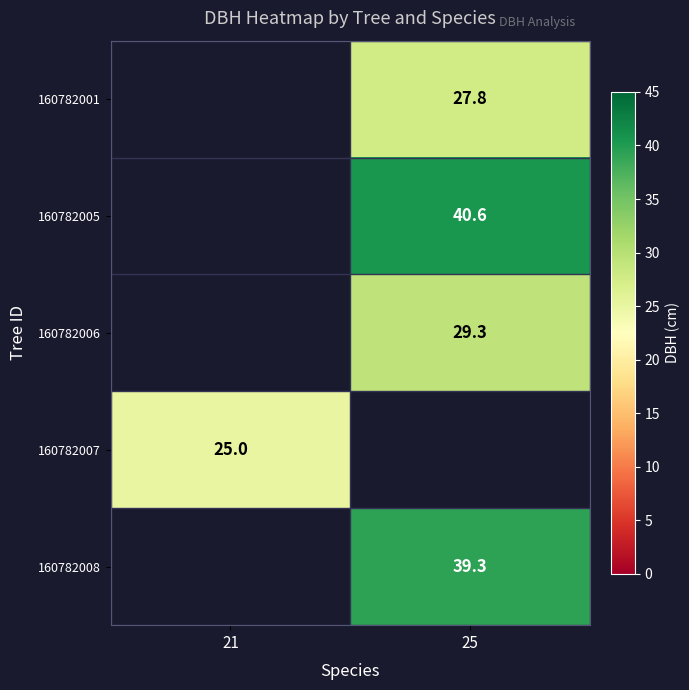

Is the value of 160782008 at 25 greater than the value of 160782006 at 25?

Yes